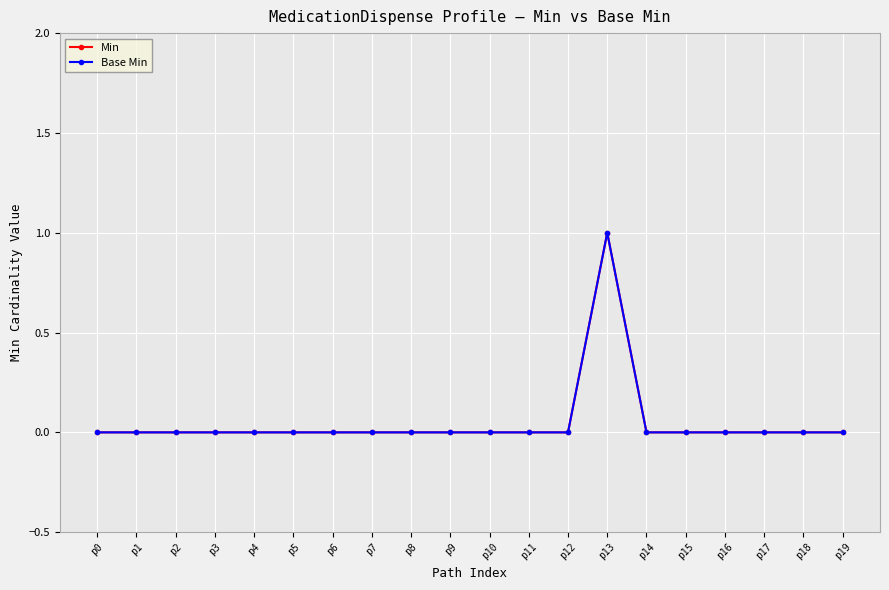

Rank the series by their maximum value, from lowest to highest.

Min, Base Min